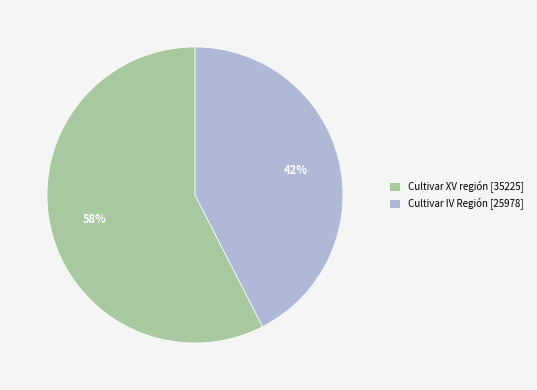

What percentage is the Cultivar IV Región [25978] slice, to the nearest percent?

42%